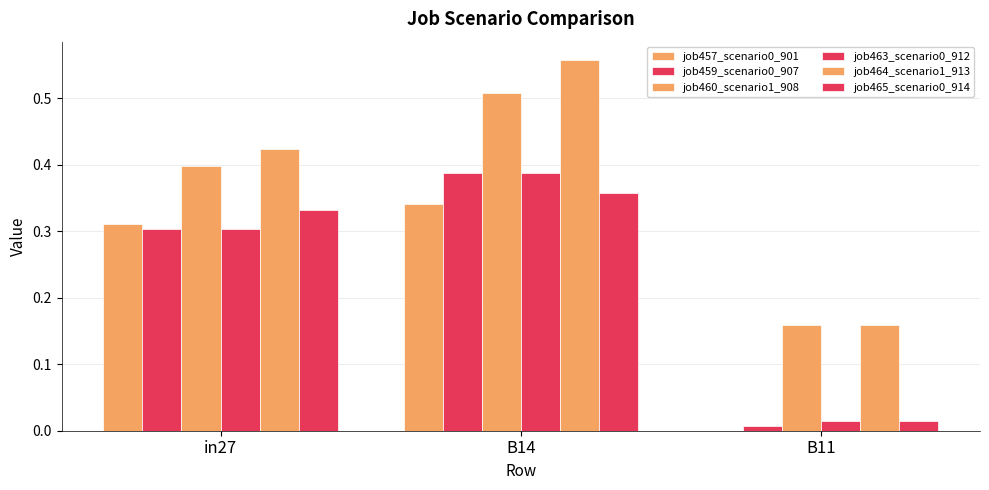

What is the spread (max minus min) of values at B14?

0.2